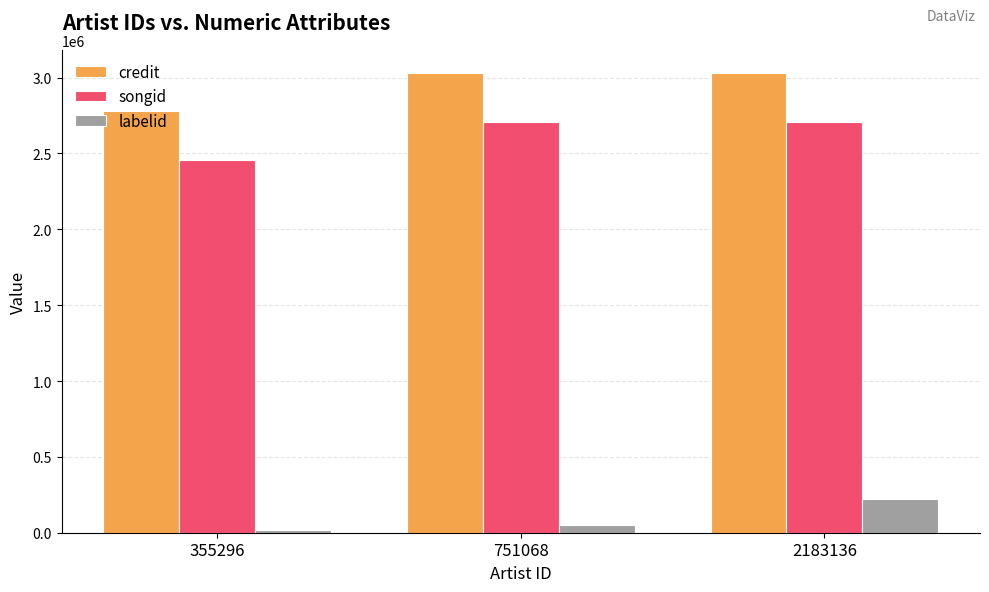

How many values in the songid series are below 2705649?

1